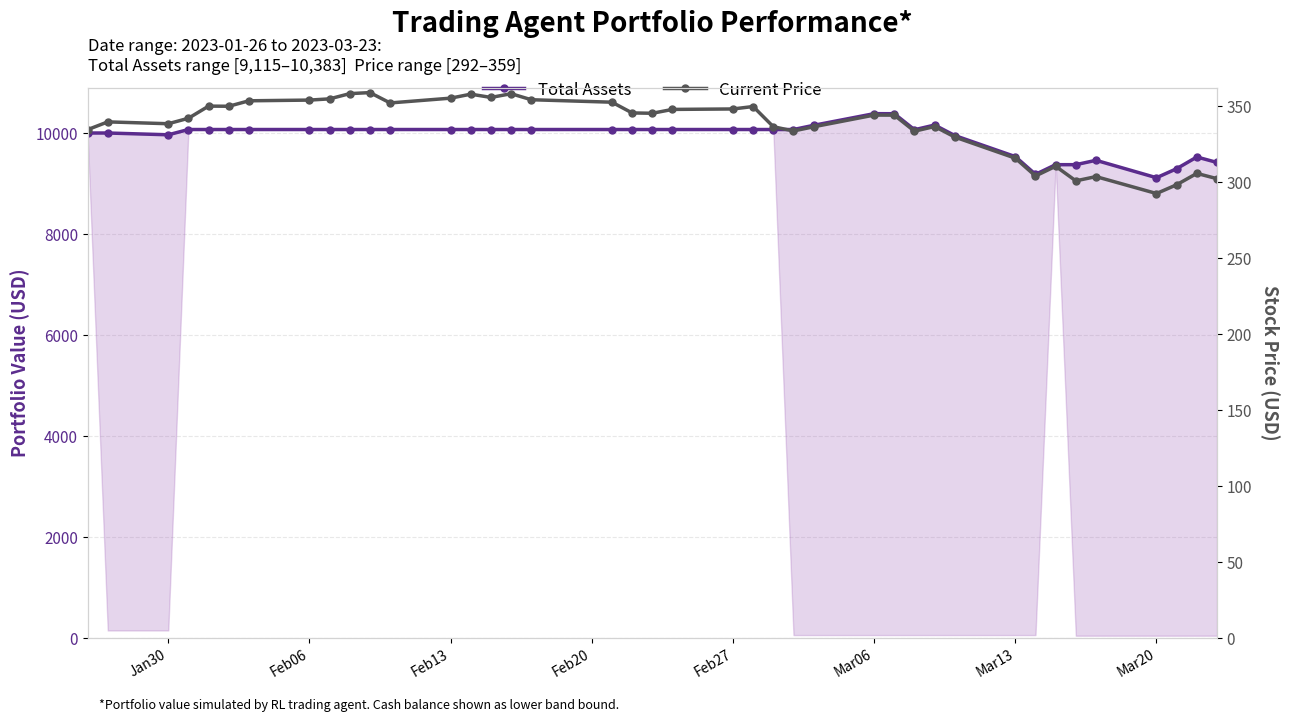

True or false: Current Price and Total Assets cross at least once.

False